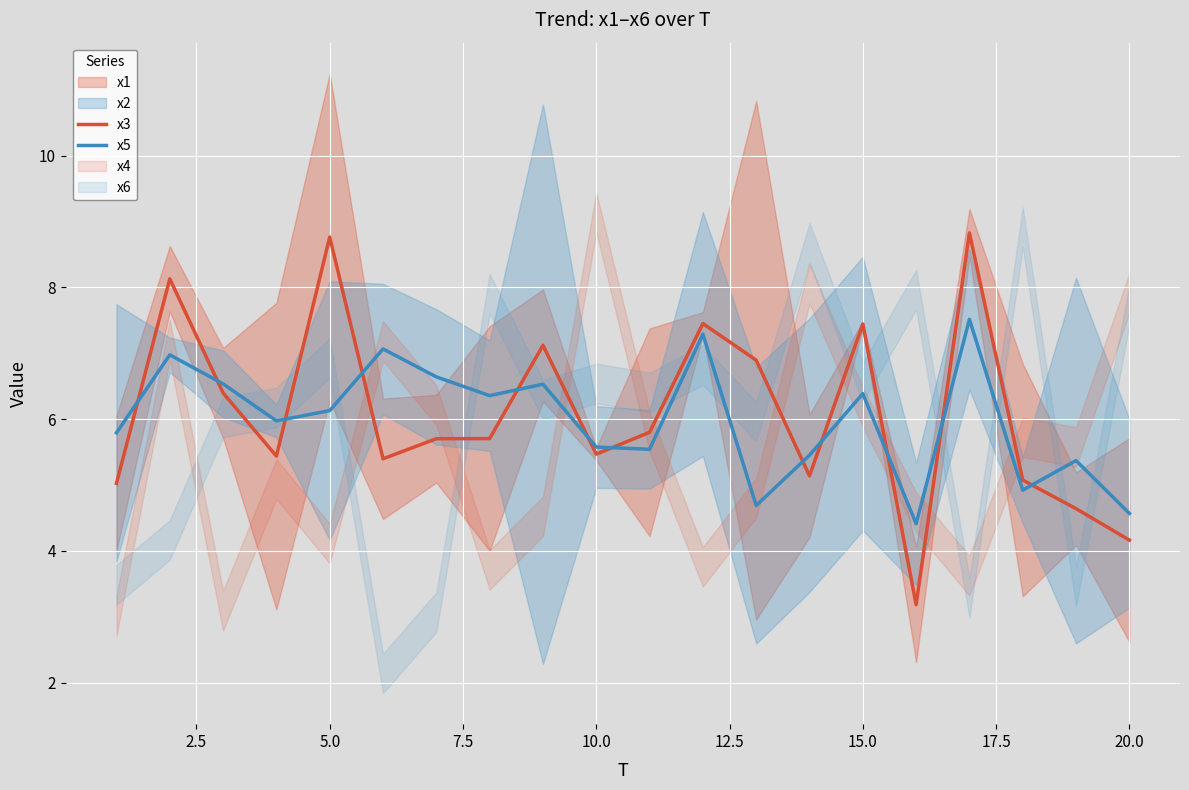

List the series in order of their overall mean, highest first.

x3, x5